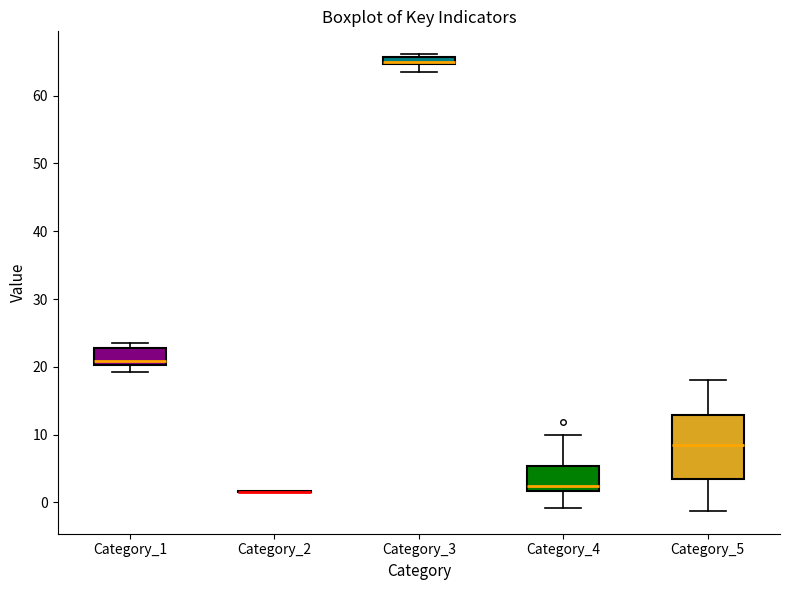

Comparing the boxes themselves (not the whiskers), which one is the tallest?

Category_5